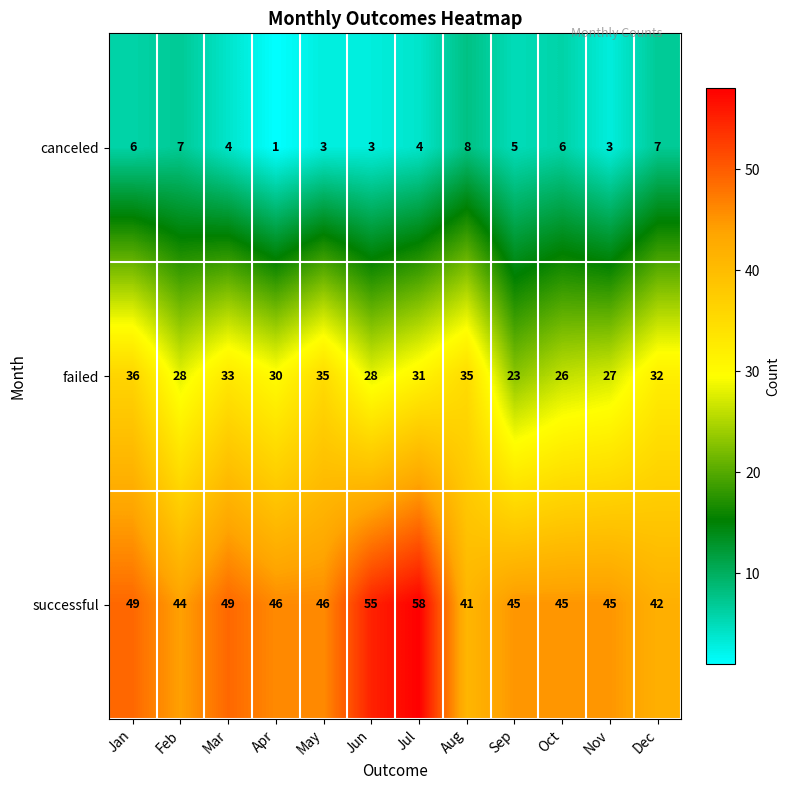

True or false: successful has a value of 46 at May.

True